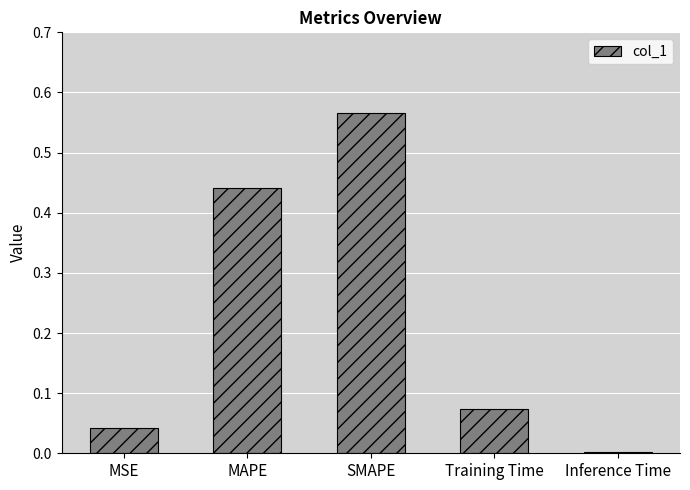

Which category has the highest value across all series?

SMAPE